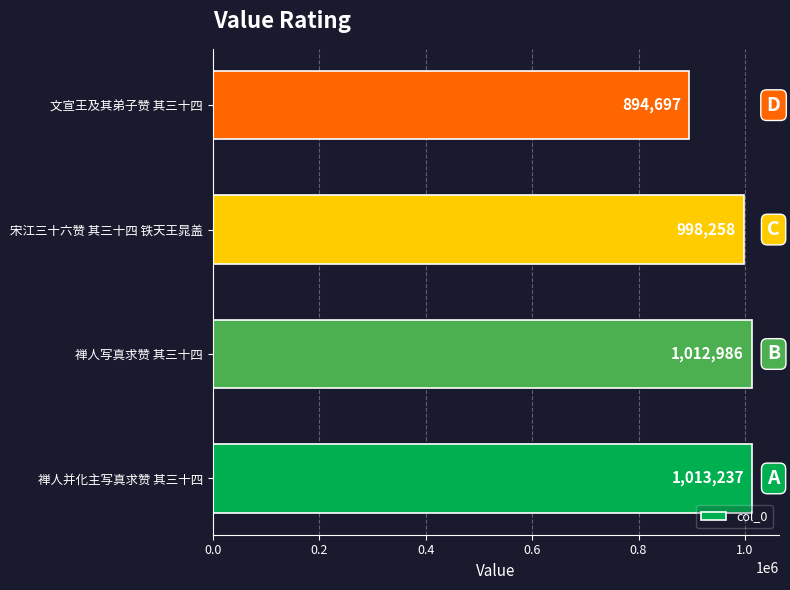

Rank the categories by value from lowest to highest.

文宣王及其弟子赞 其三十四, 宋江三十六赞 其三十四 铁天王晁盖, 禅人写真求赞 其三十四, 禅人并化主写真求赞 其三十四